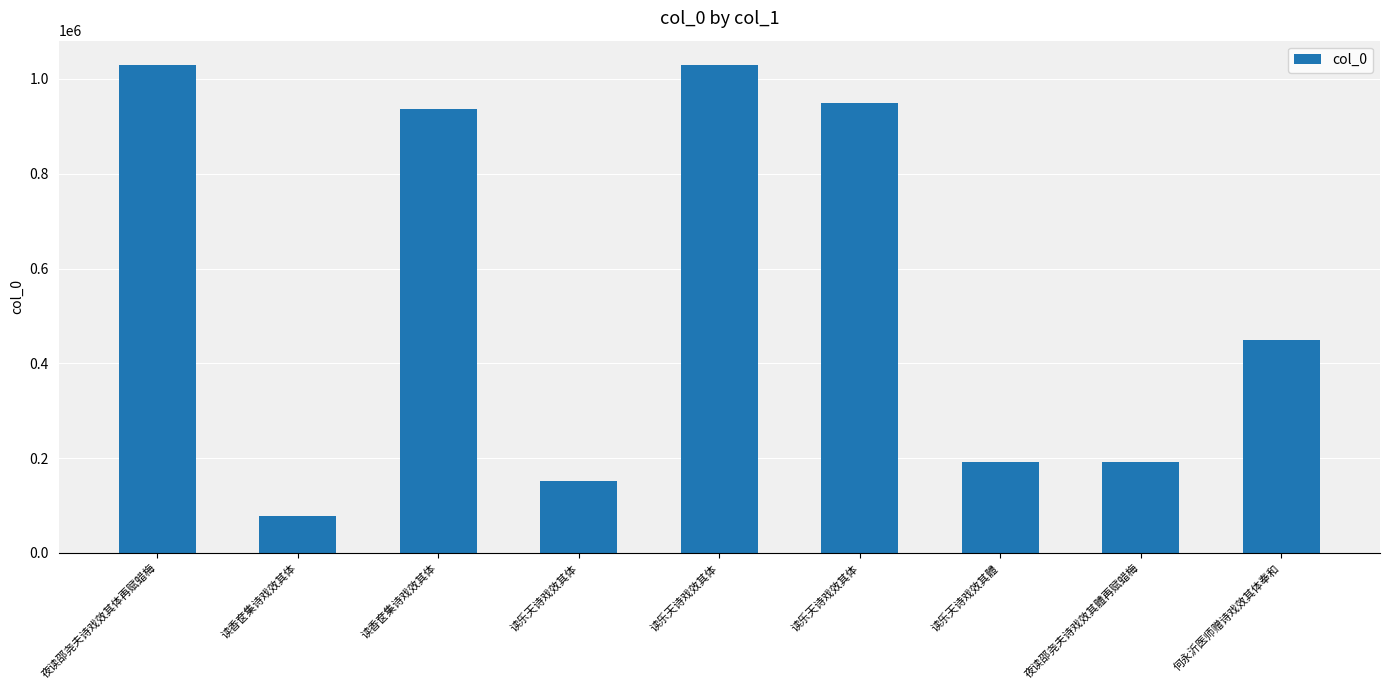

What is the minimum value shown in the chart?

76977